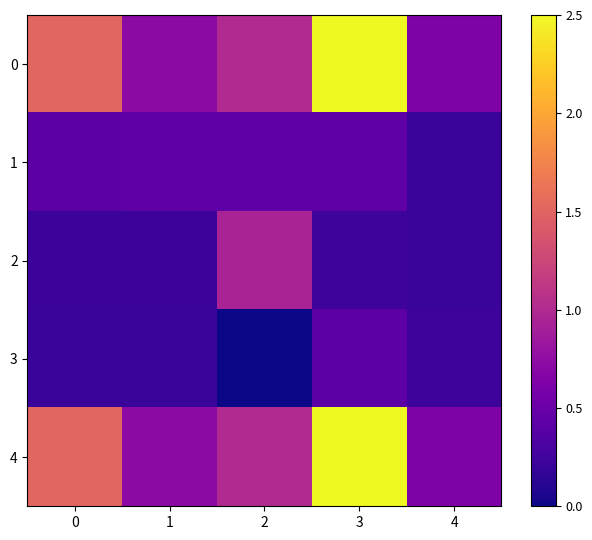

Reading left to right, extract all data points from this chart.

0: 0=1.5	1=0.7	2=1.0	3=2.5	4=0.6
1: 0=0.4	1=0.4	2=0.4	3=0.4	4=0.2
2: 0=0.2	1=0.2	2=0.9	3=0.2	4=0.2
3: 0=0.2	1=0.2	2=0.0	3=0.4	4=0.2
4: 0=1.5	1=0.7	2=1.0	3=2.5	4=0.6